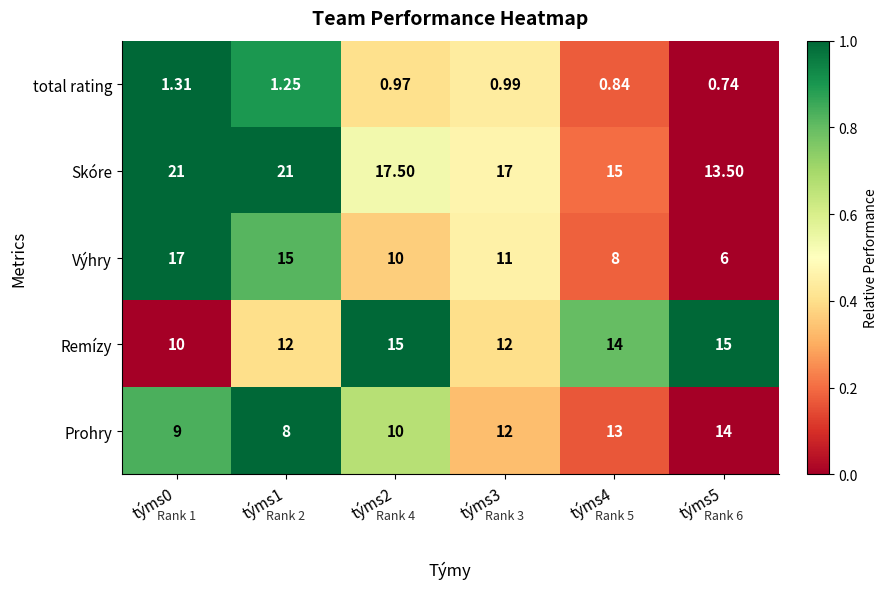

How many distinct data groups are displayed?

5